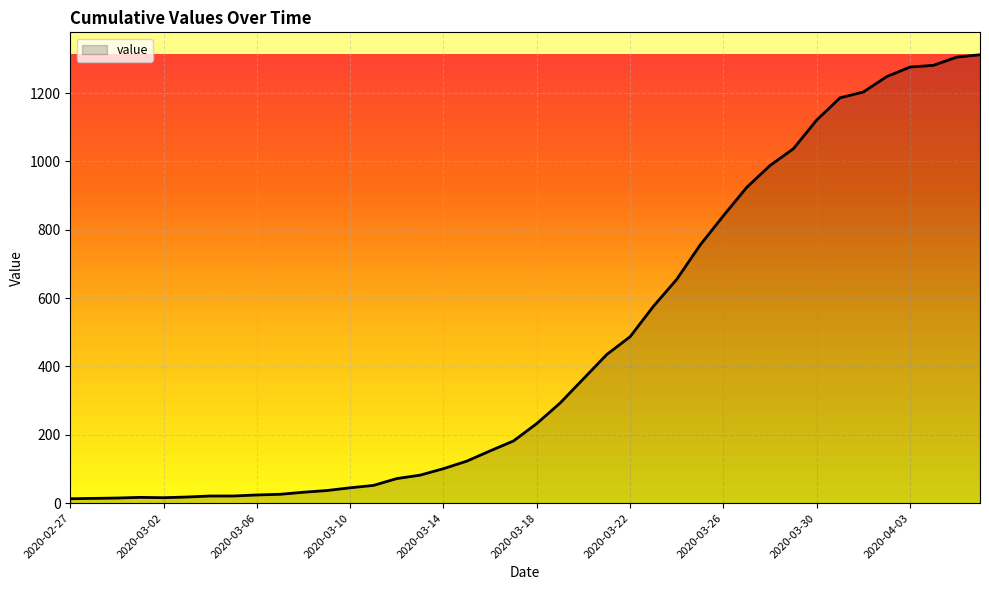

What is the maximum value shown in the chart?

1312